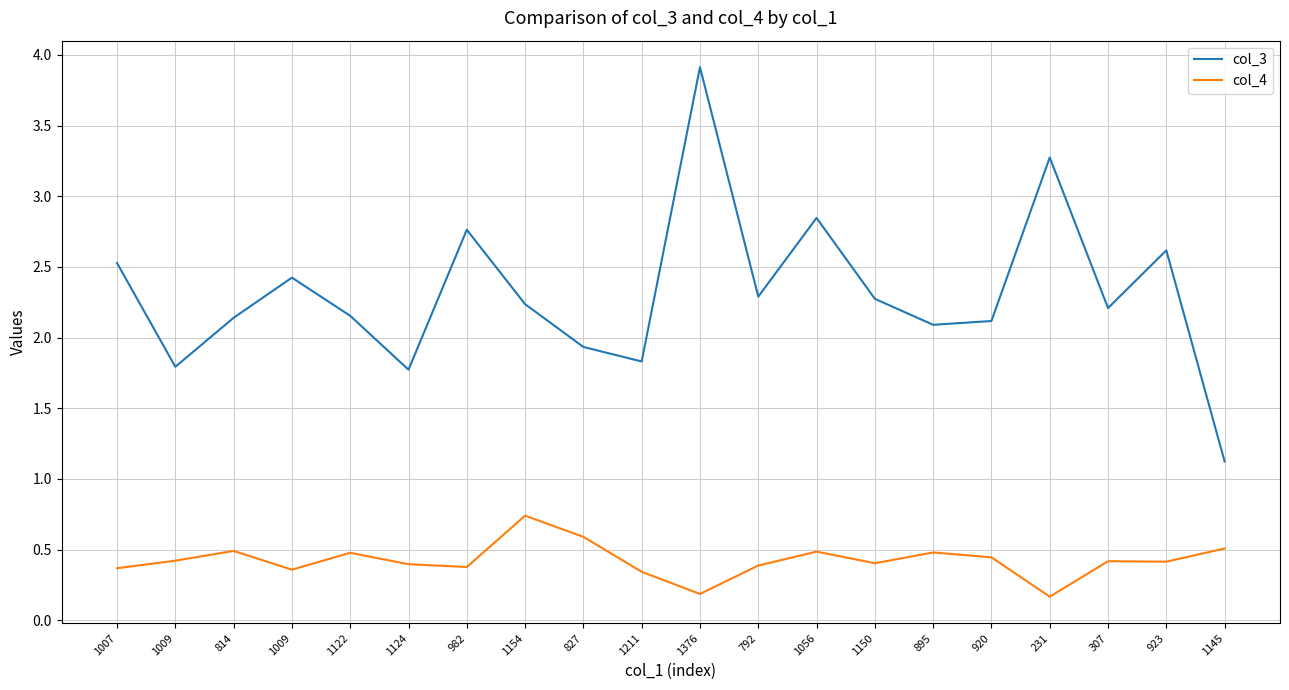

What is the maximum value shown in the chart?

3.9